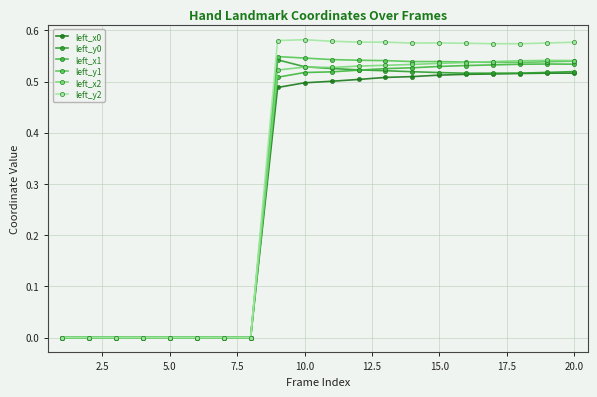

How many lines are shown in the chart?

6